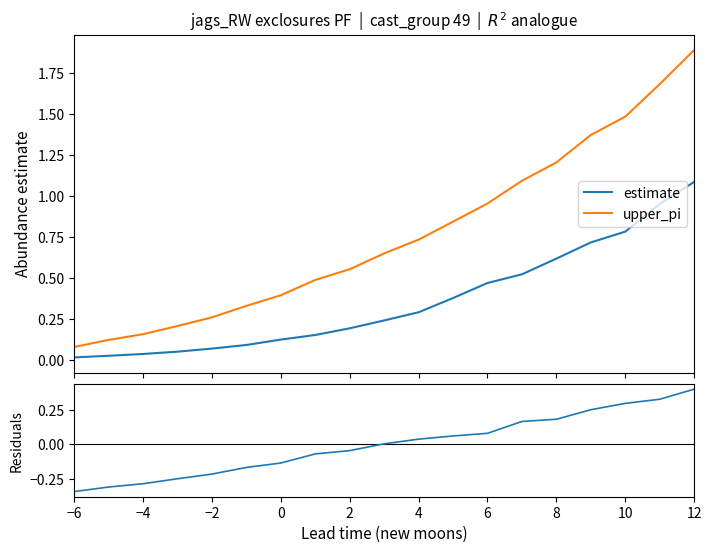

True or false: estimate and upper_pi intersect in this chart.

False